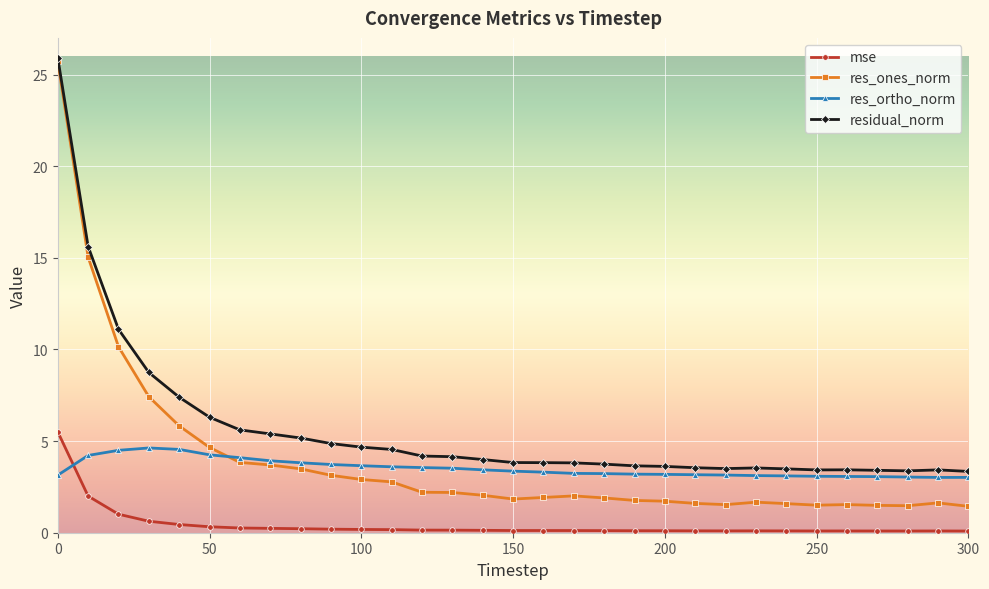

True or false: mse and res_ones_norm intersect in this chart.

False